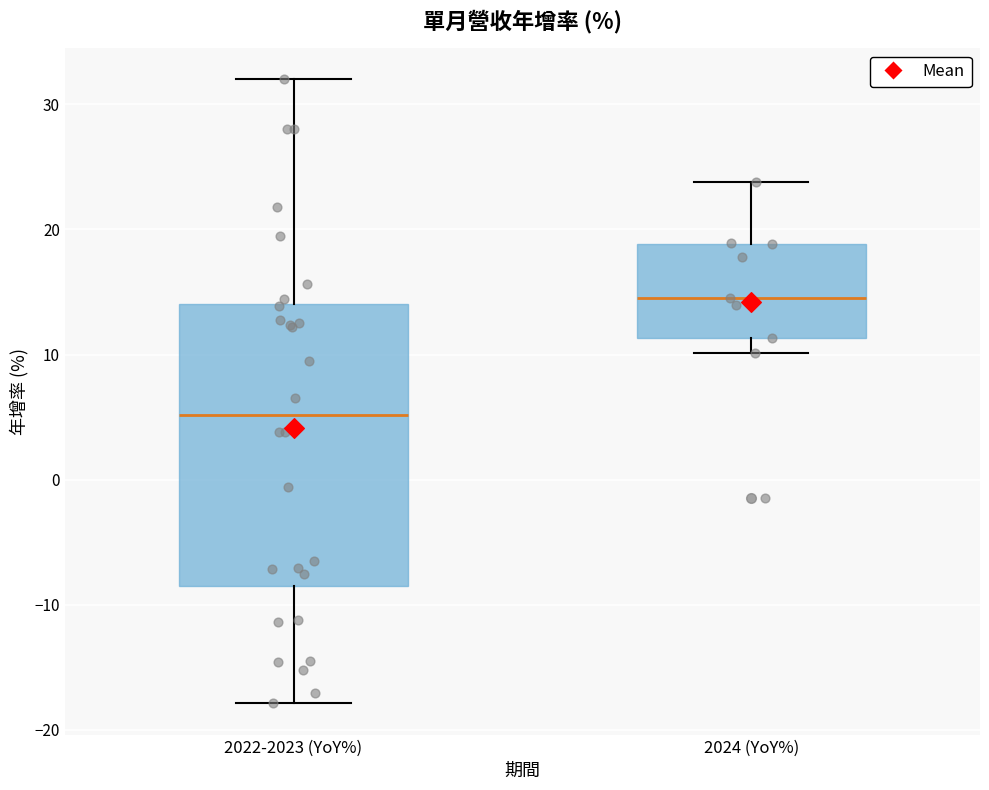

Which box has the highest median line?

2024 (YoY%)